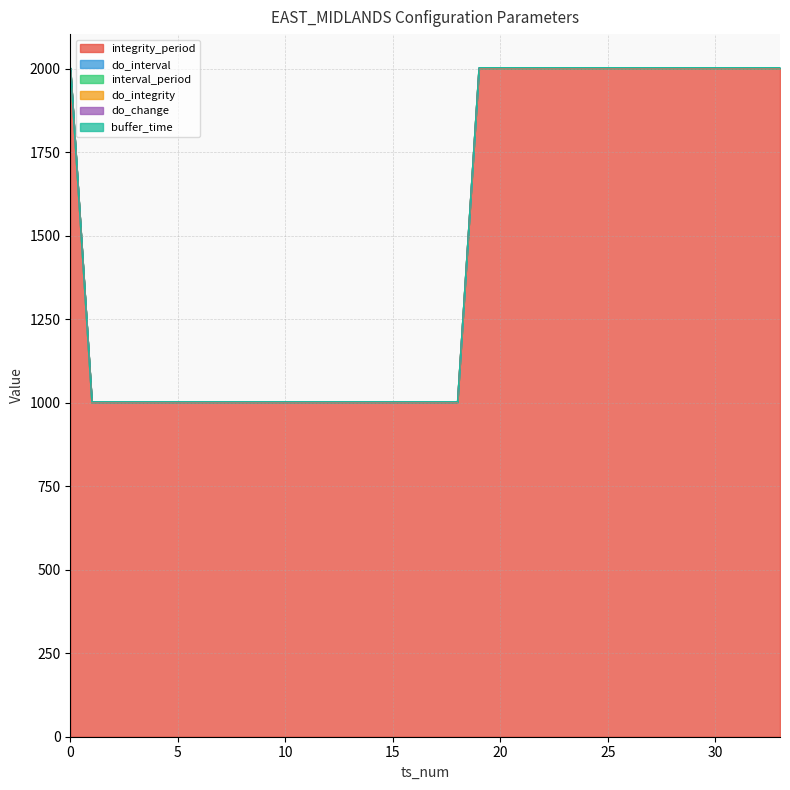

What is the difference between the highest and lowest values at 13?

1000